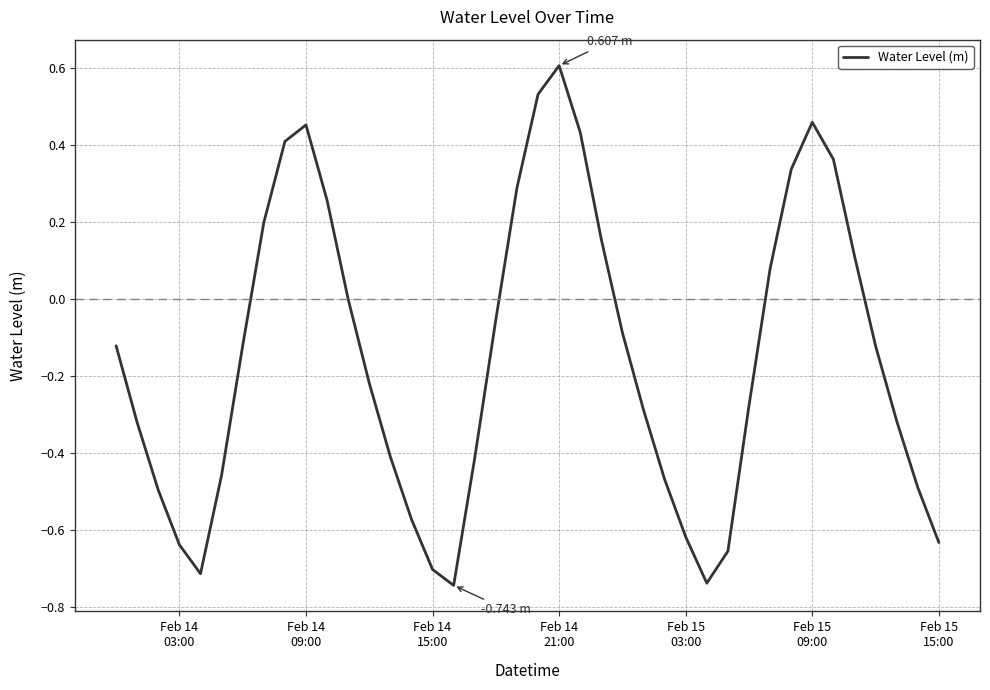

What is the difference between the maximum and minimum values?

1.4